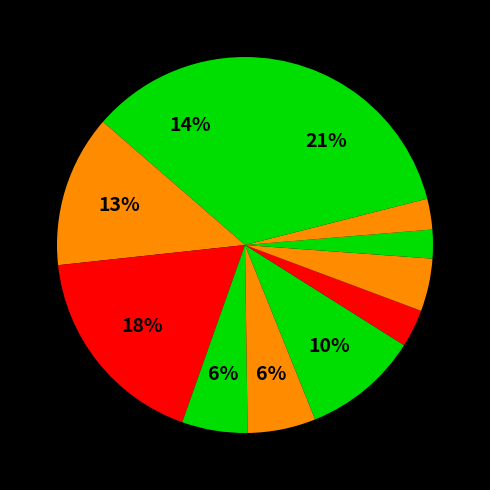

How many segments does this pie chart have?

11